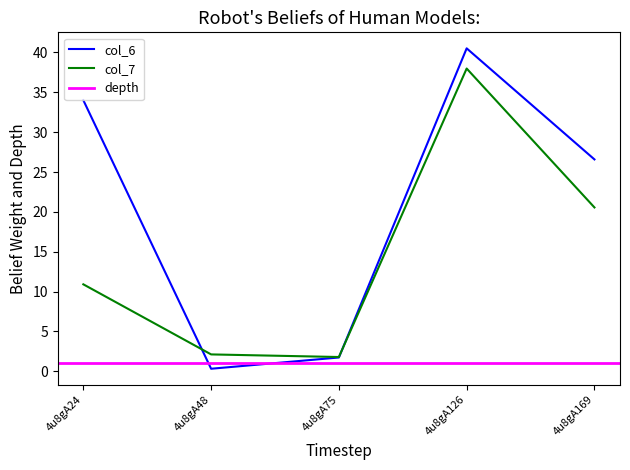

Does the chart have visible grid lines?

No